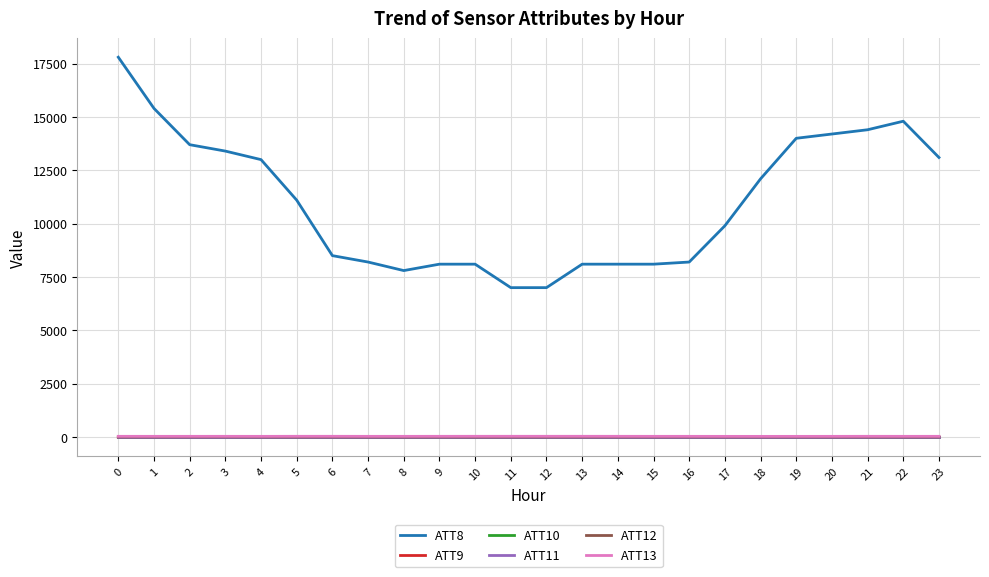

Does the chart display data point markers on the line(s)?

No